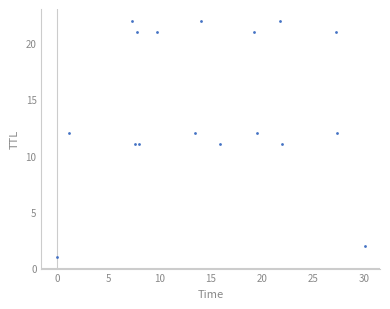

What is the range of Y values (max minus min)?

21